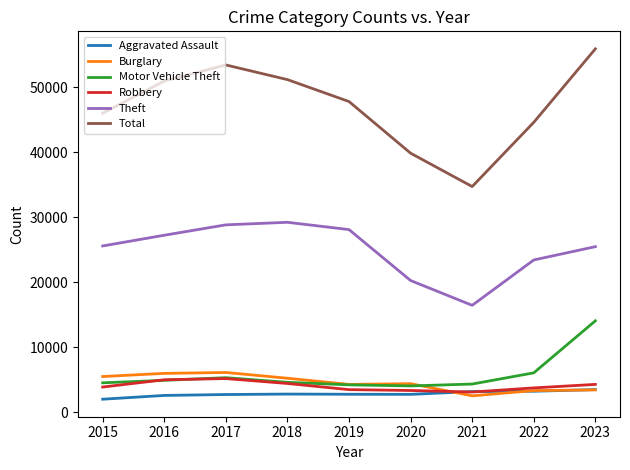

At how many categories does at least one series exceed 17532?

9